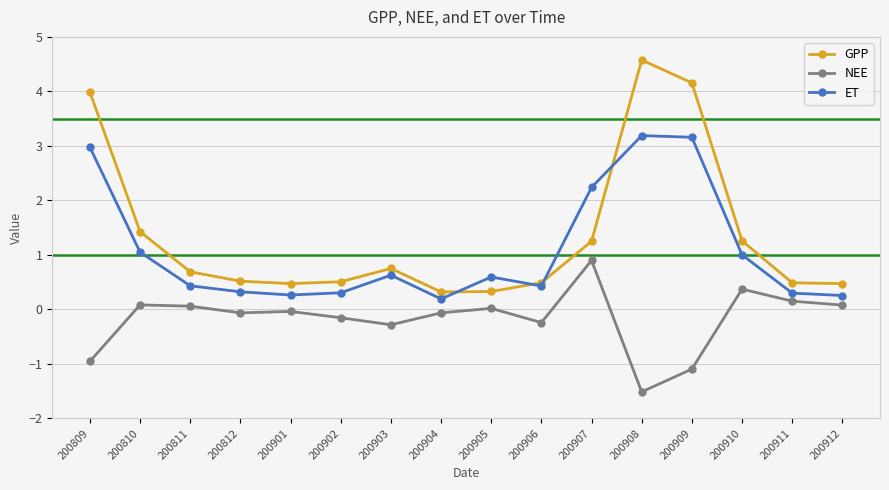

Rank the series by their average value, from highest to lowest.

GPP, ET, NEE